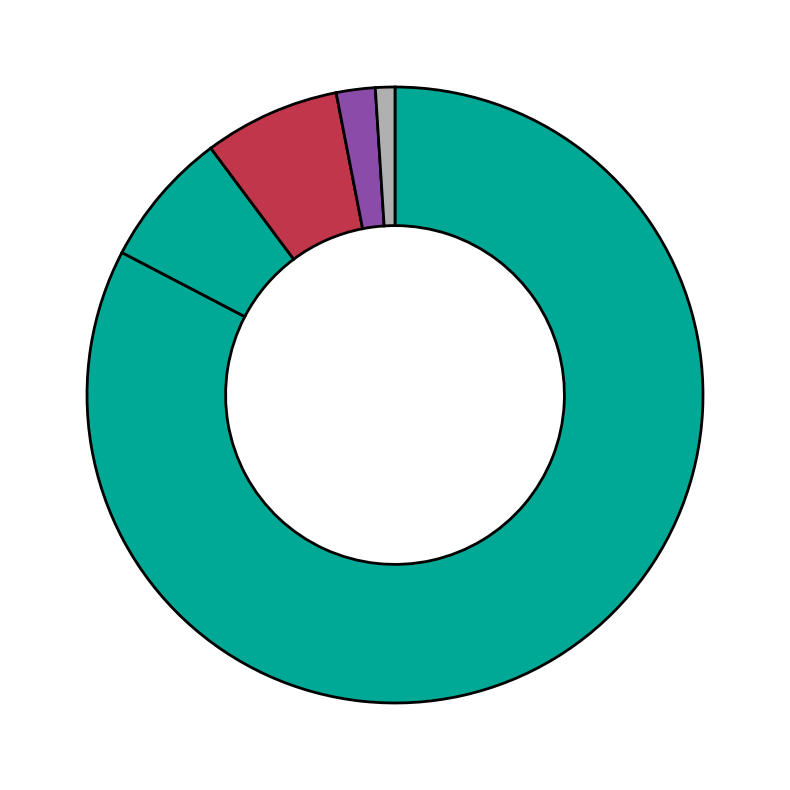

Count the number of slices in the pie.

5